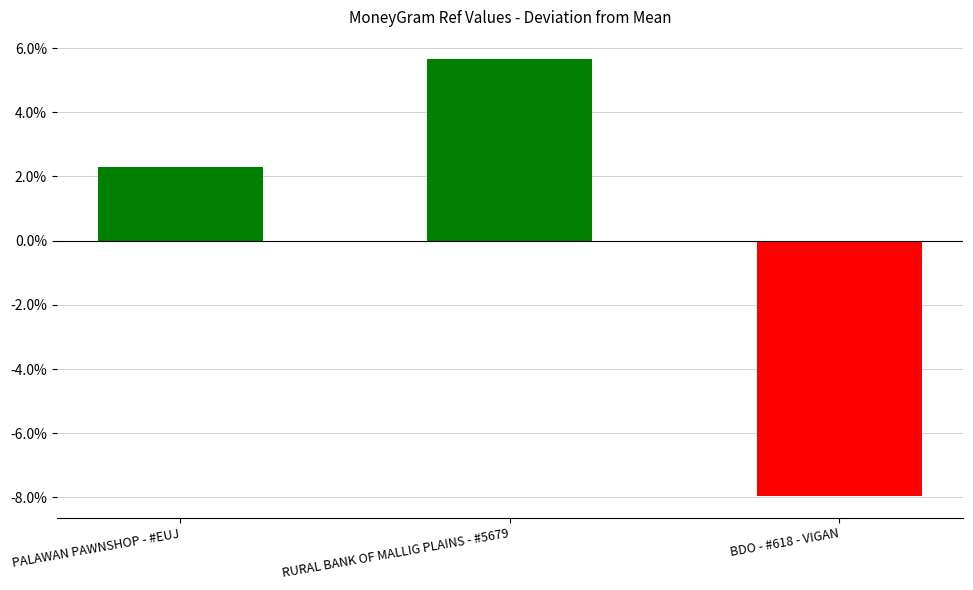

What is the change in value from PALAWAN PAWNSHOP - #EUJ to BDO - #618 - VIGAN?

-10.2